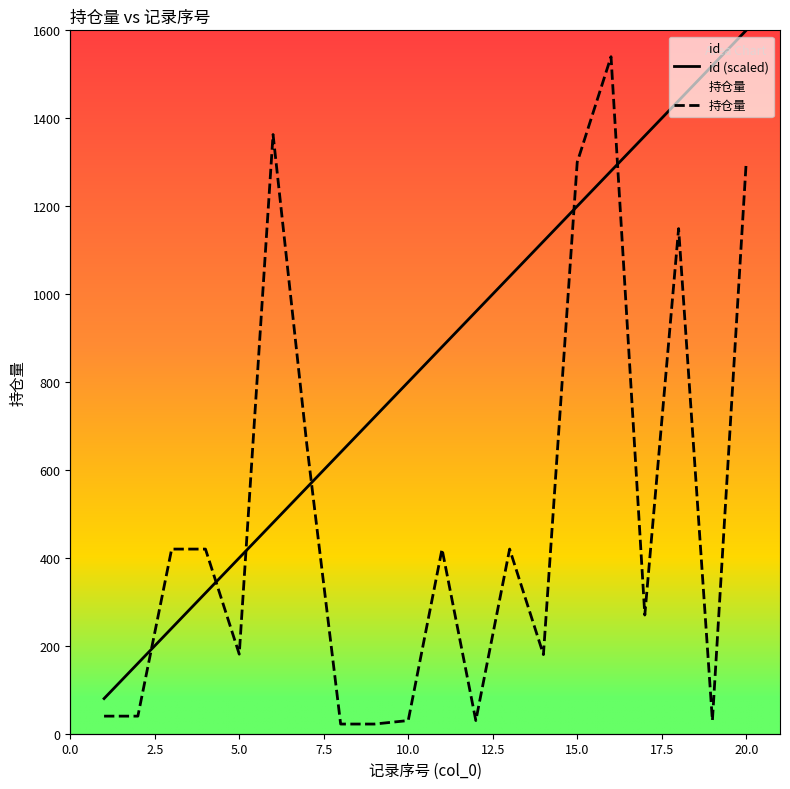

How many intersections are there between id (scaled) and 持仓量?

6